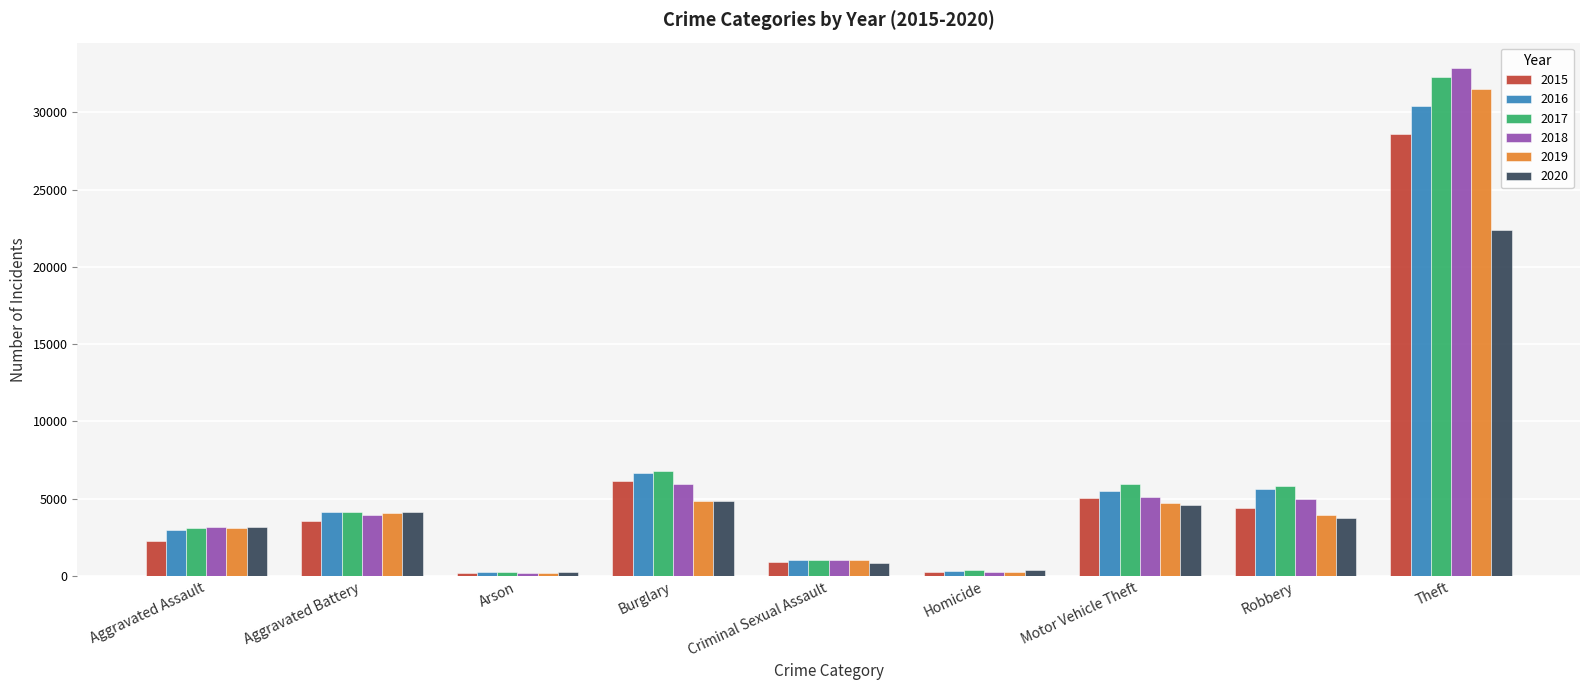

What is the maximum value shown in the chart?

32856